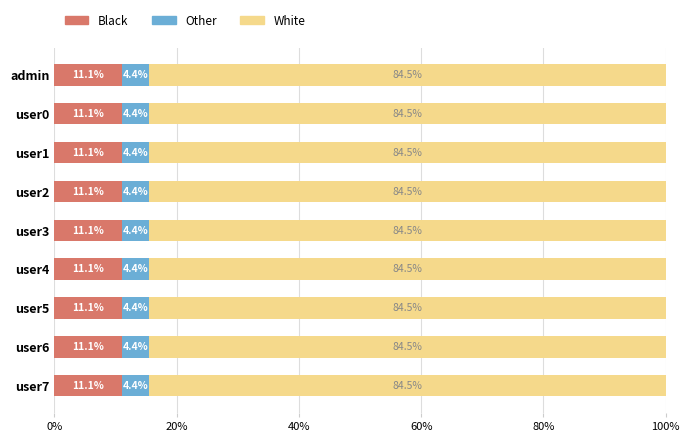

What is the maximum value for Black?

11.1